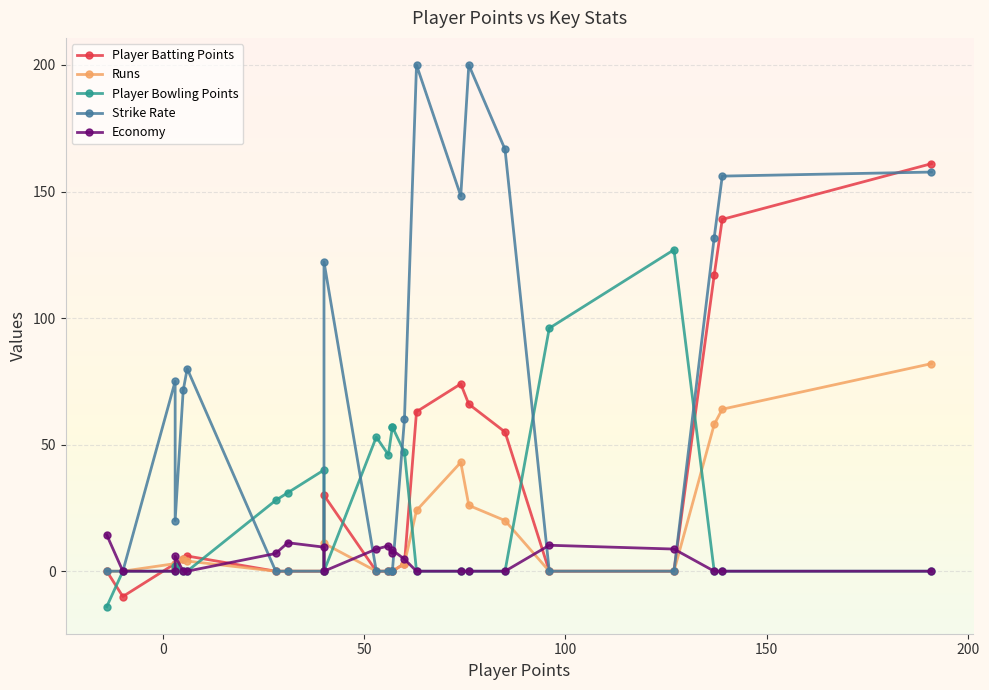

True or false: Runs and Economy intersect in this chart.

True